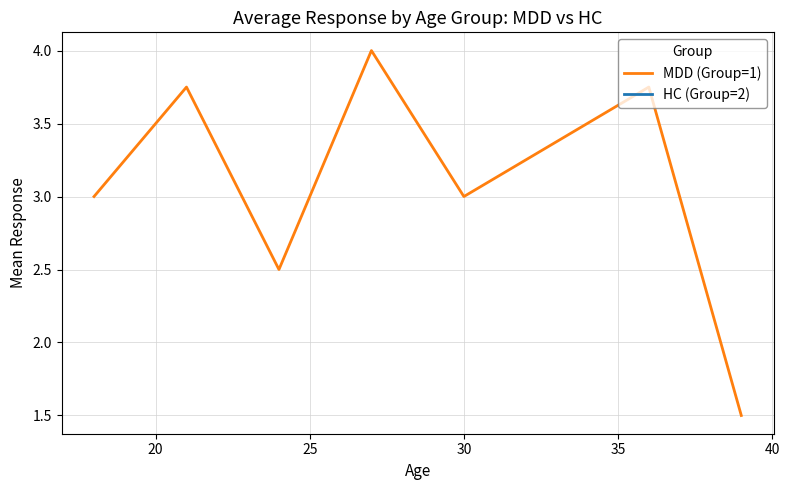

What is the value of the MDD (Group=1) point at the 4th from the left?

4.0